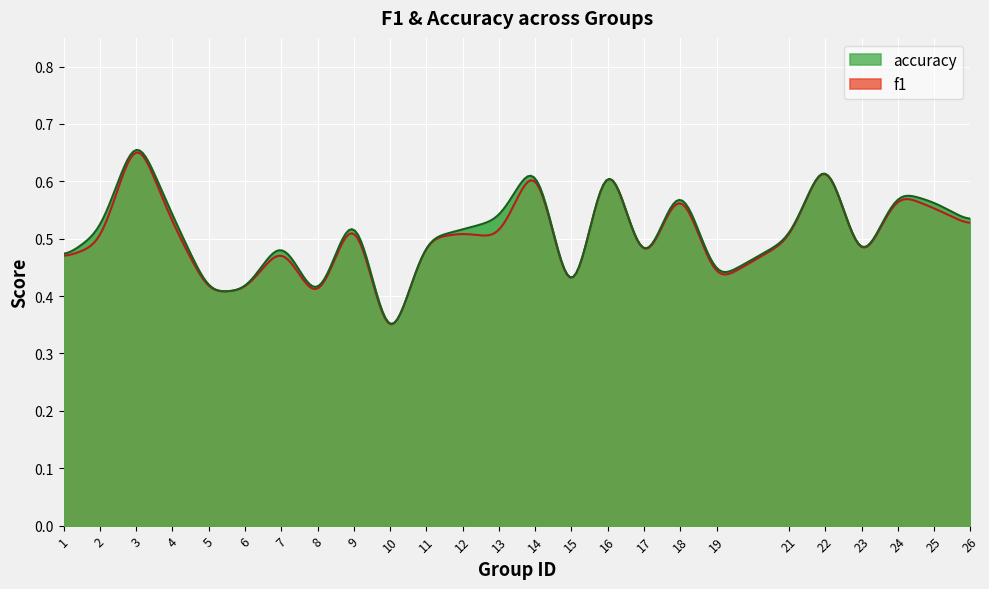

Which series ends up on top after the final intersection of accuracy and f1?

accuracy